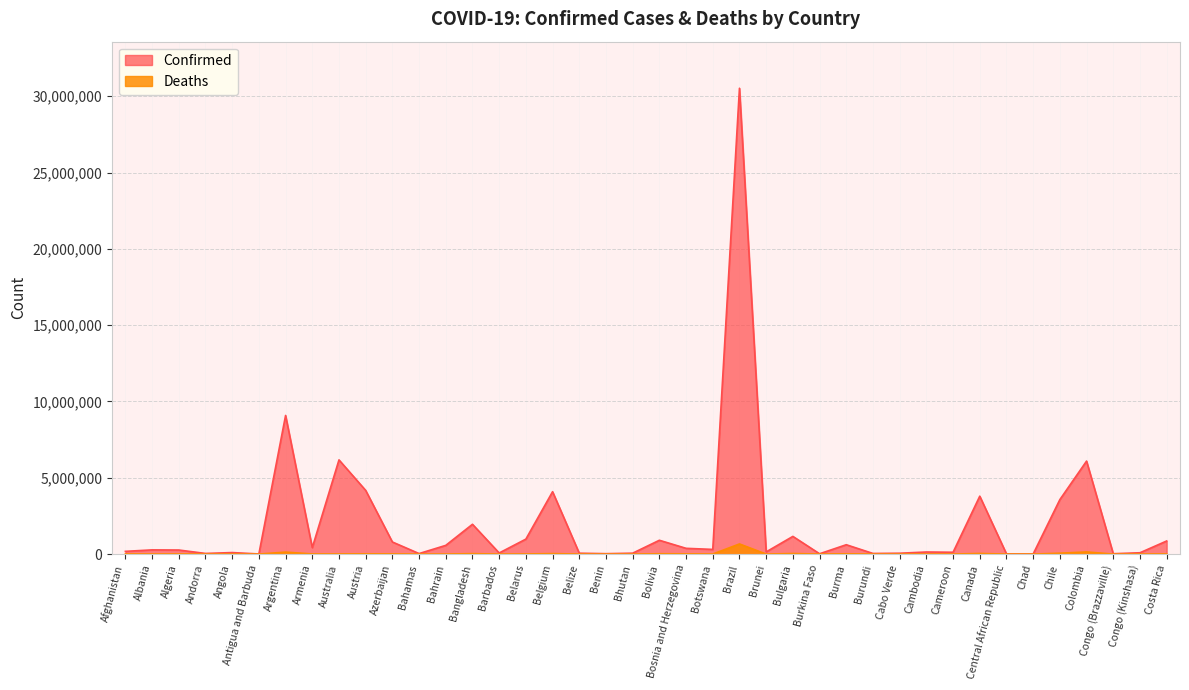

Which category has the lowest value in the Confirmed series?

Chad